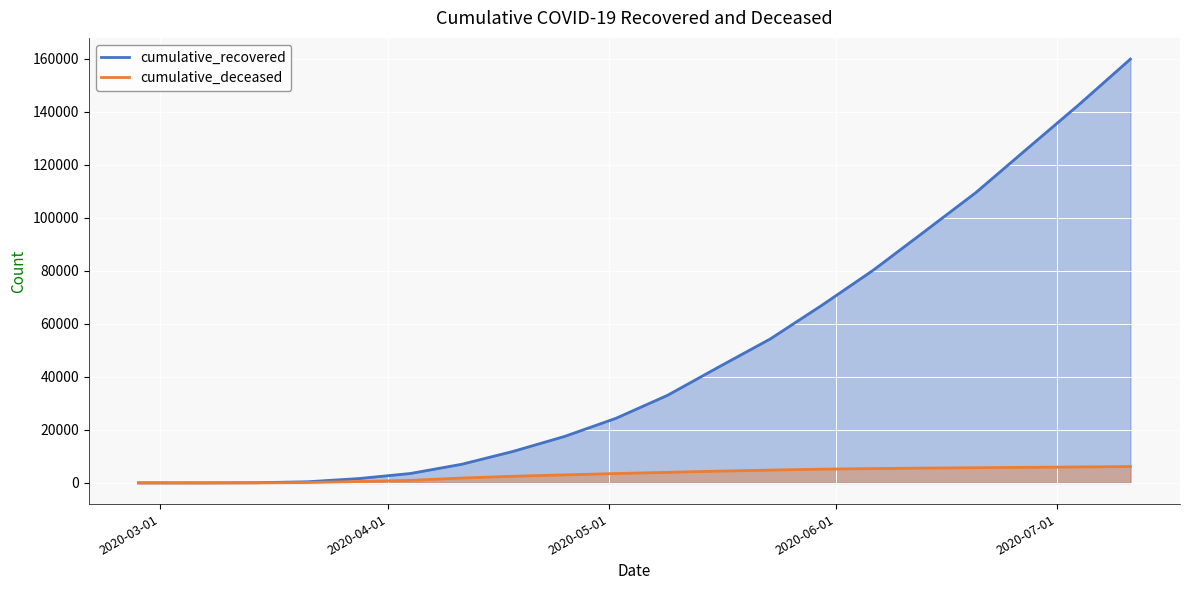

Which series has the largest range (max minus min)?

cumulative_recovered